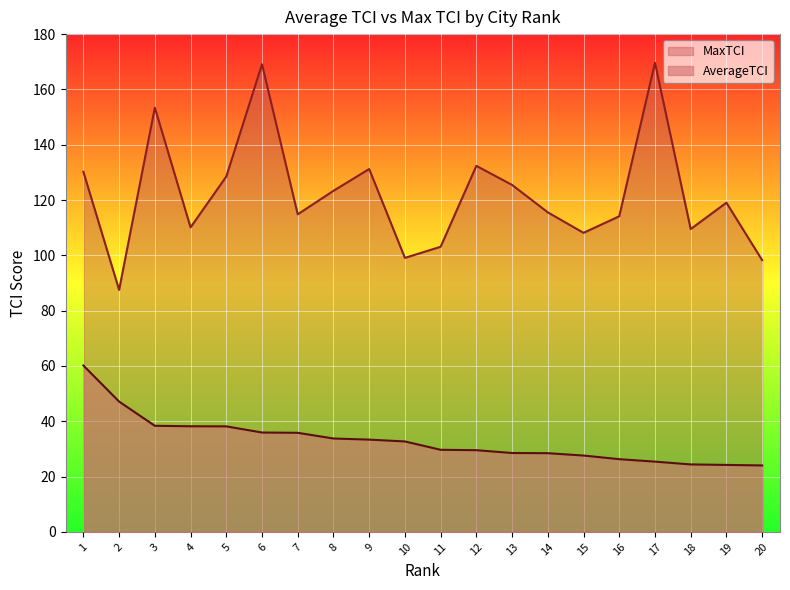

What is the approximate value of MaxTCI at 11?

103.1